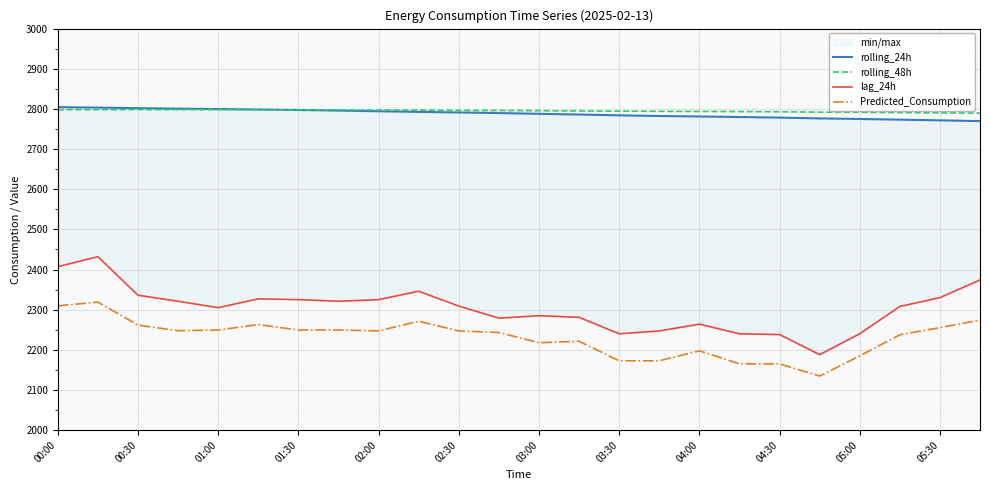

The value of Predicted_Consumption at 04:00 is 3776.1. True or false?

False